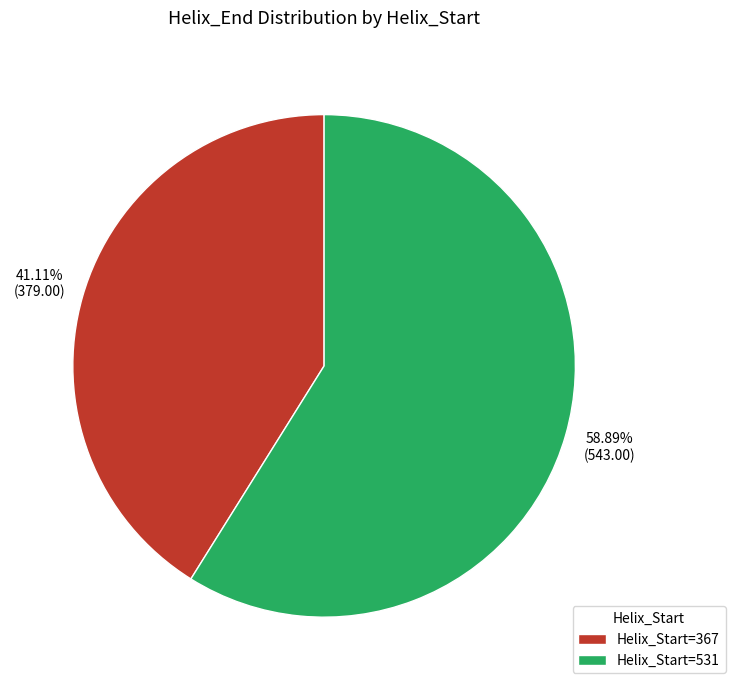

Rank the categories by value from lowest to highest.

Helix_Start=367, Helix_Start=531